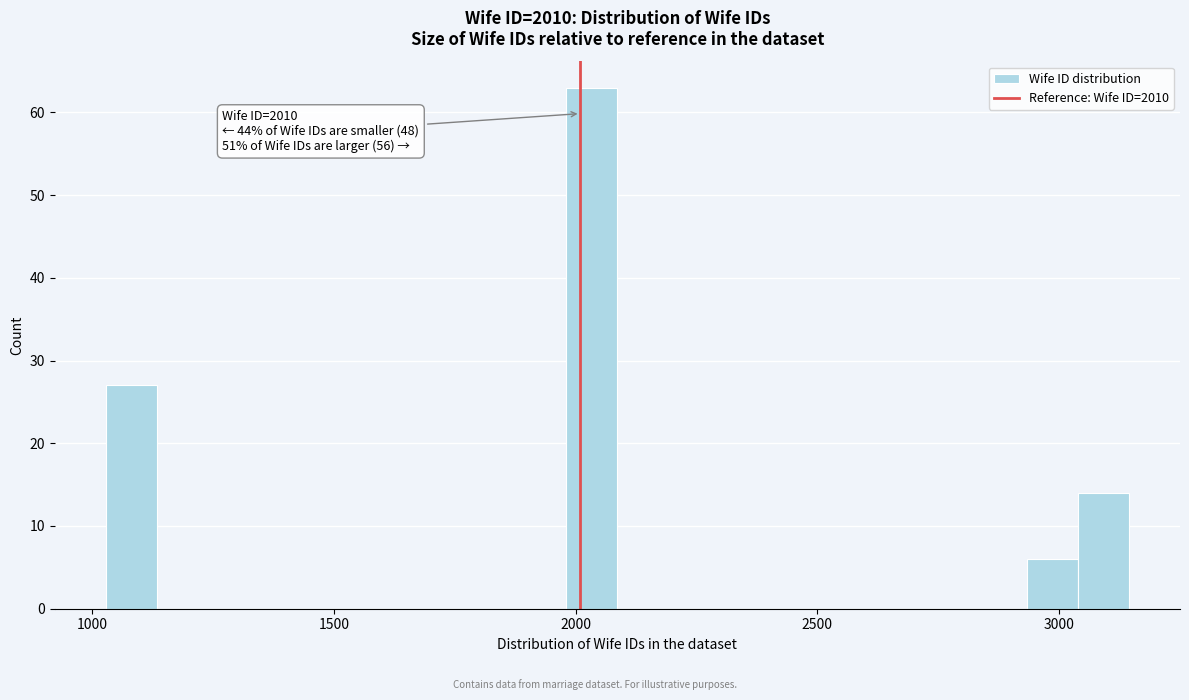

Around what value on the x-axis is the tallest bar? Give the approximate position of its centre, as read against the axis.

2050